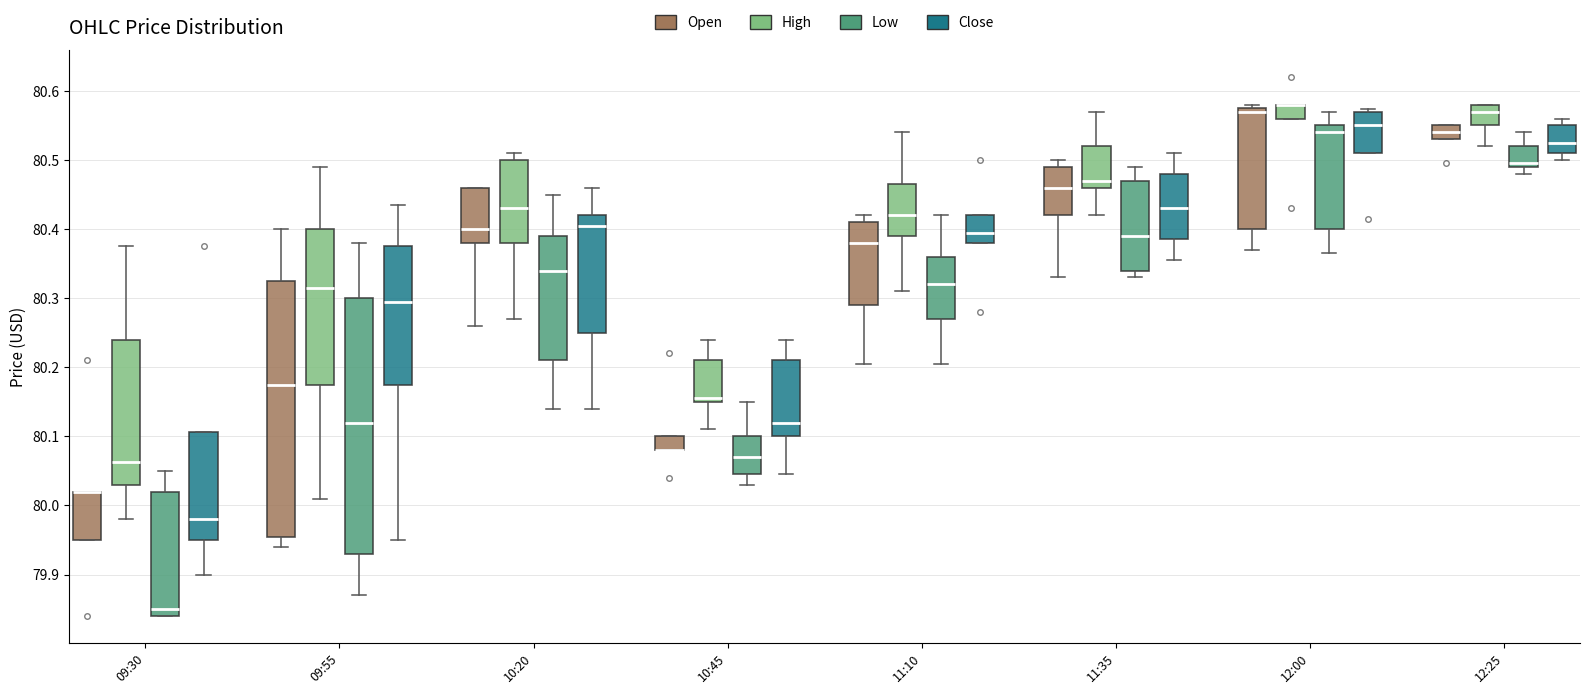

Where does the lower whisker of the box for 10:45 (Close) end on the y-axis? The values are not printed on the chart, so give them approximately, as read against the axis.

80.04